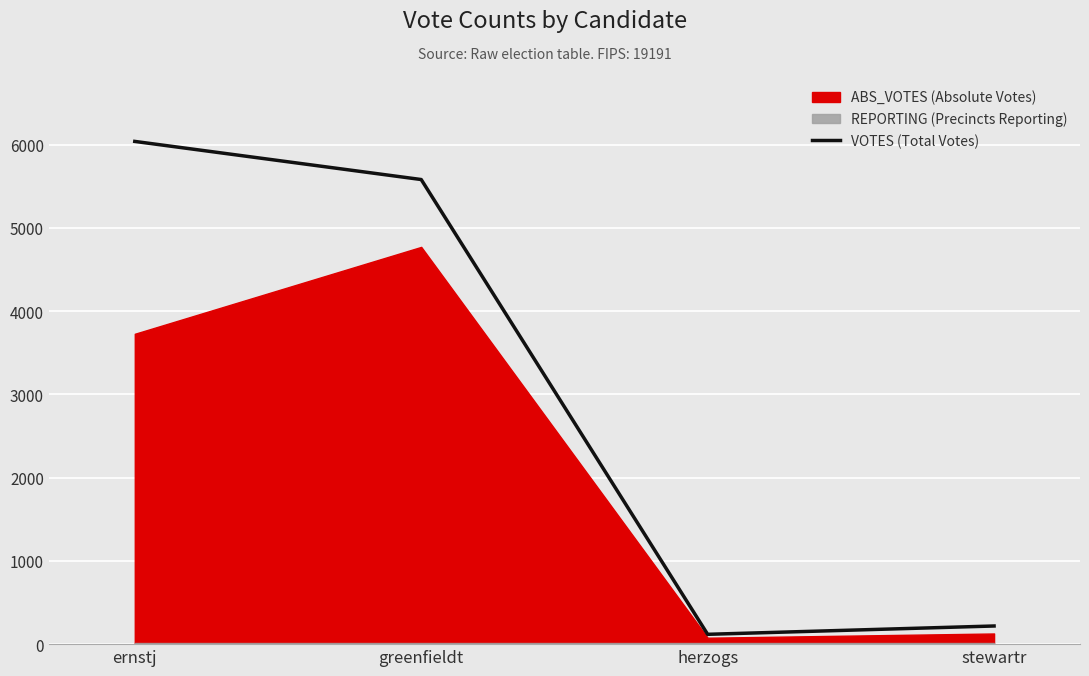

True or false: the data shows 81 at herzogs.

False